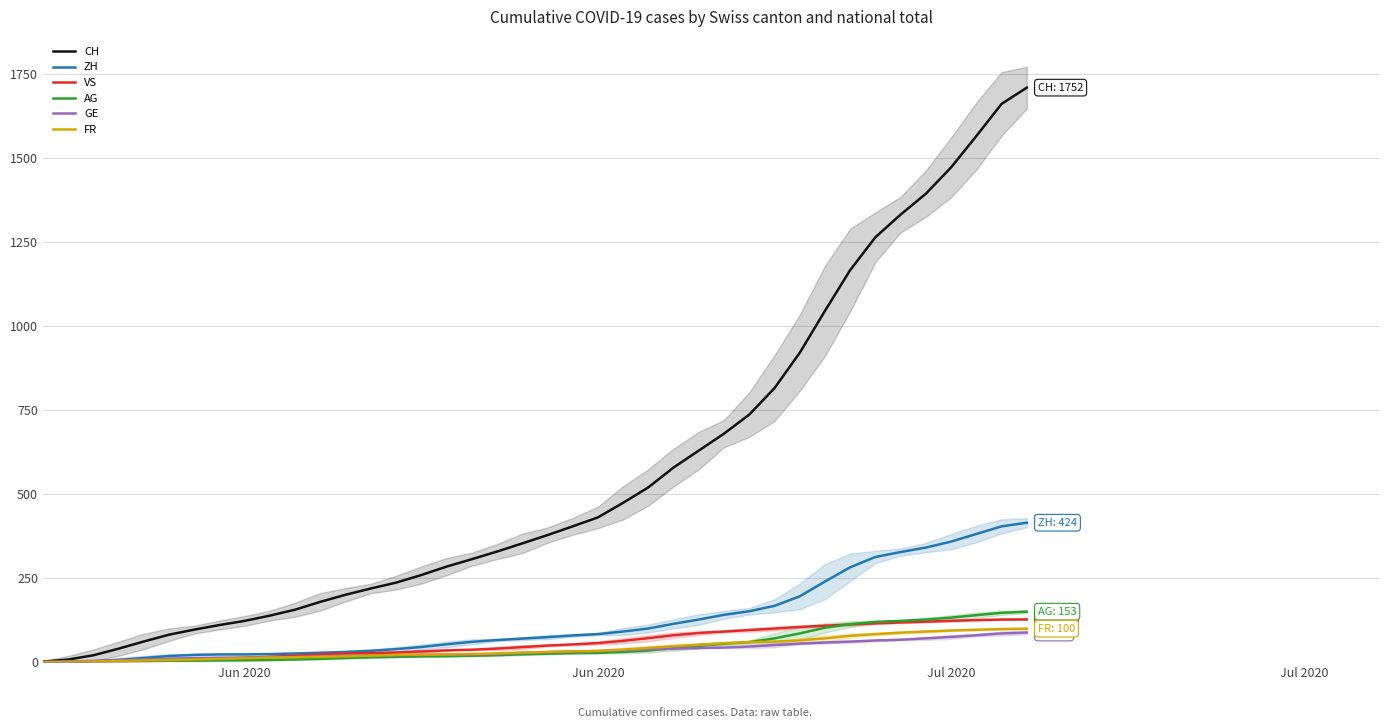

Does the chart have visible grid lines?

Yes